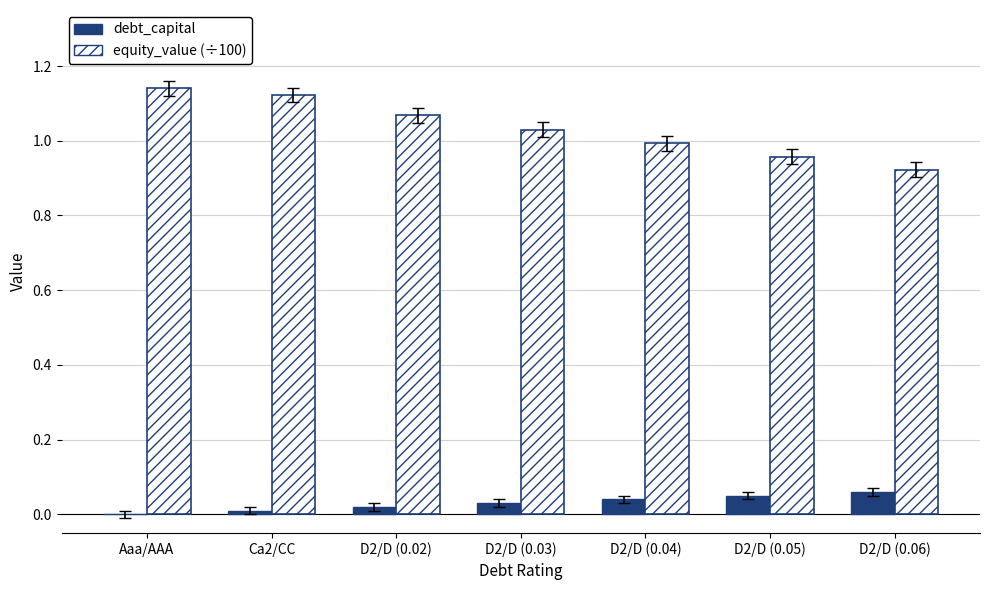

What is the sum of all equity_value (÷100) values?

7.2